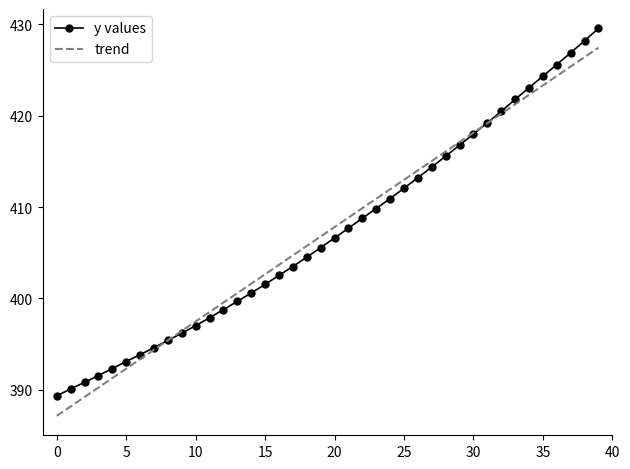

True or false: y values and trend cross at least once.

True